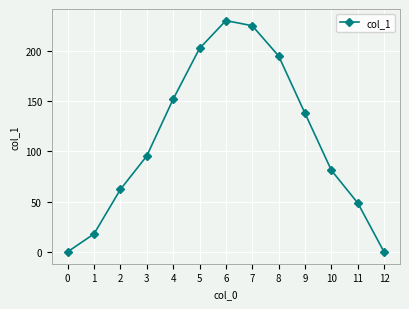

Is it true that the value at 5 is 360.0?

False